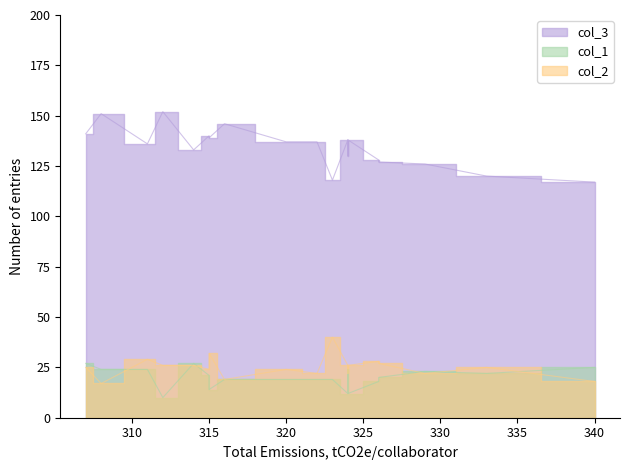

How many interior local peaks does the col_3 series have?

6